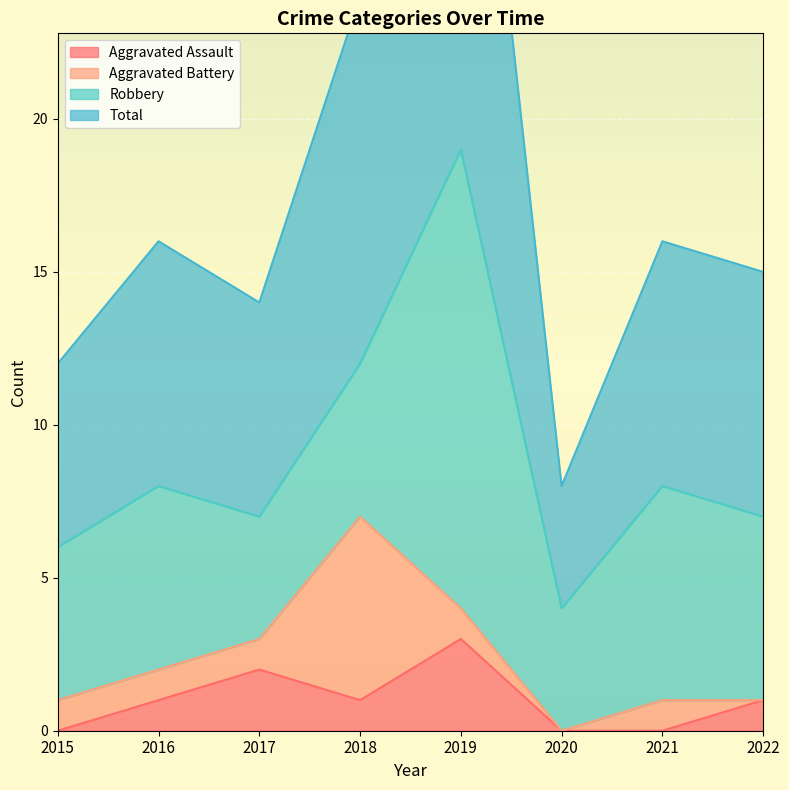

Rank the categories by Total value from highest to lowest.

2019, 2018, 2016, 2021, 2022, 2017, 2015, 2020